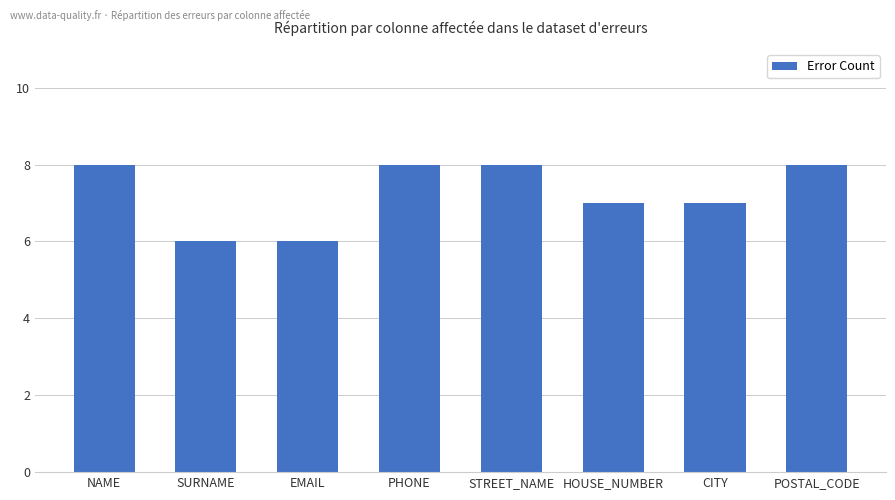

What is the minimum value shown in the chart?

6